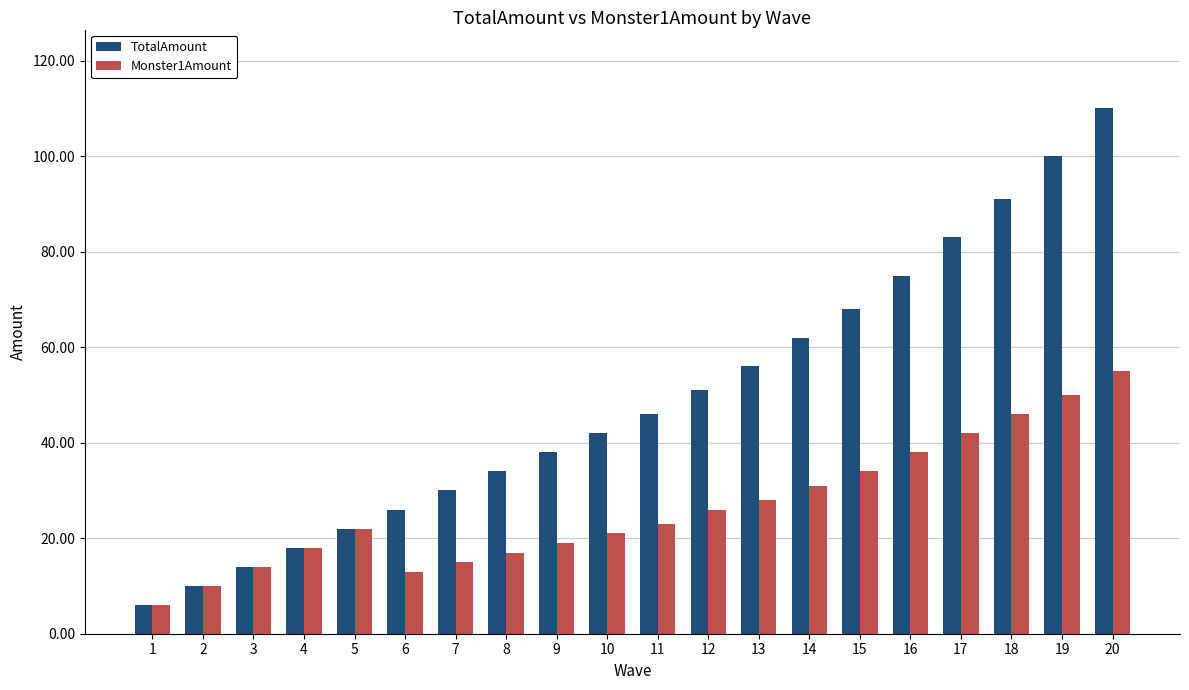

How many bars are there in total?

40